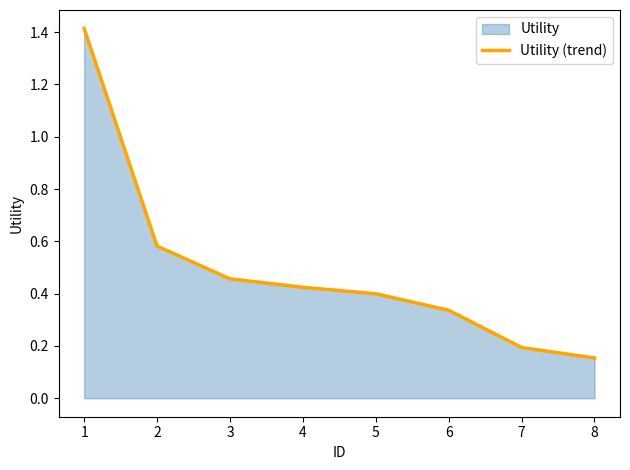

The chart shows a value of 0.1 at 6. True or false?

False